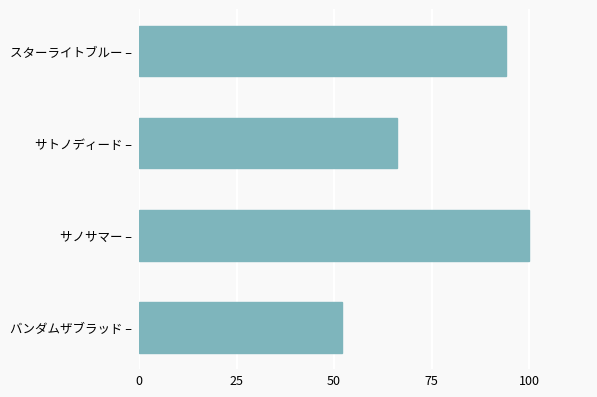

What is the smallest value displayed?

52